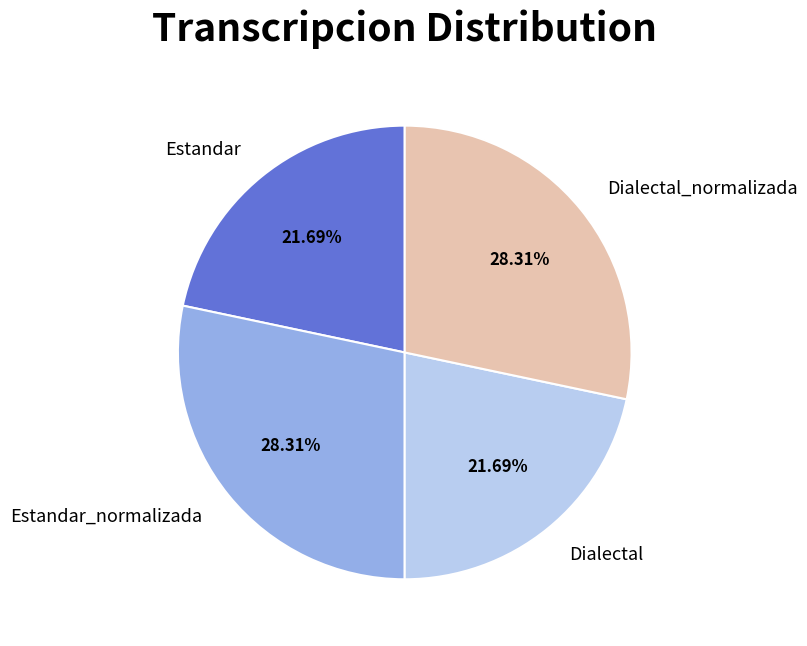

To the nearest percent, what is the combined percentage of Estandar and Estandar_normalizada?

50%